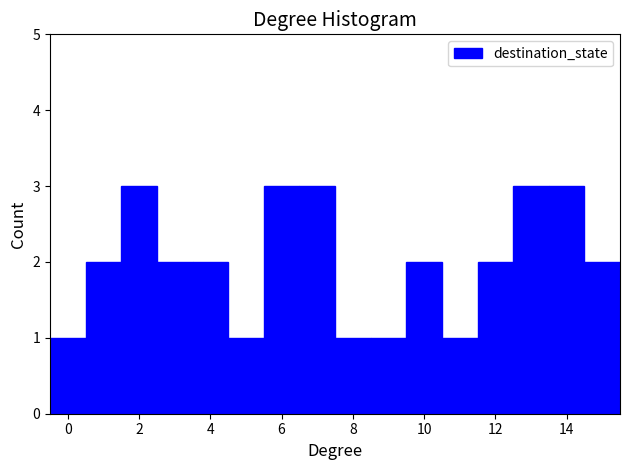

How tall is the bar that spans -0.5 to 0.5 on the x-axis? Neither the bar edges nor the heights are printed on the chart, so give them approximately, as read against the axes.

1